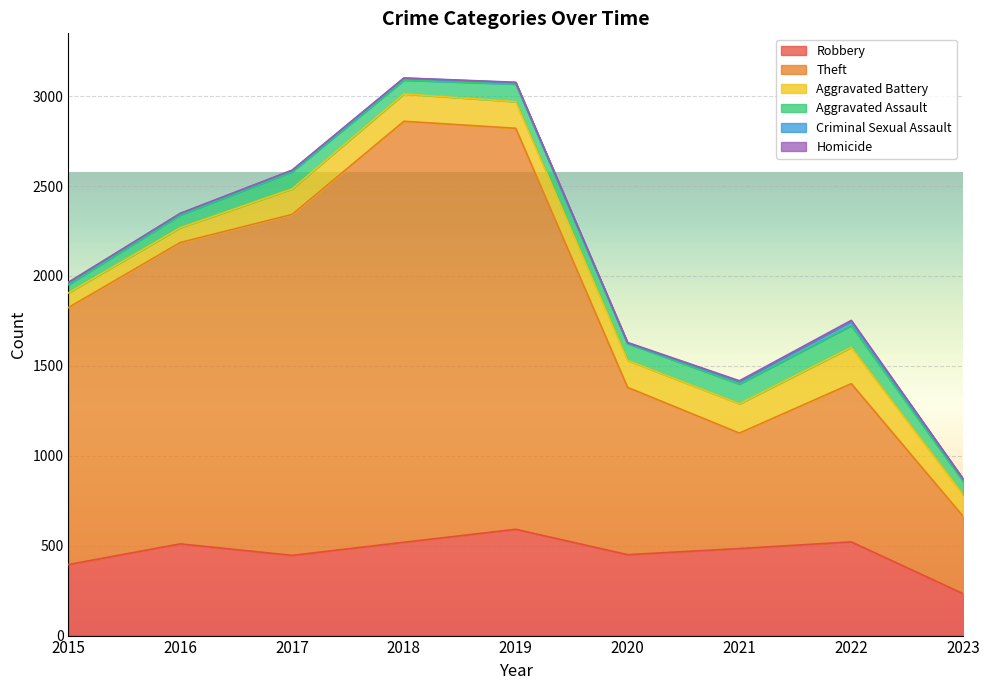

How many lines are shown in the chart?

6